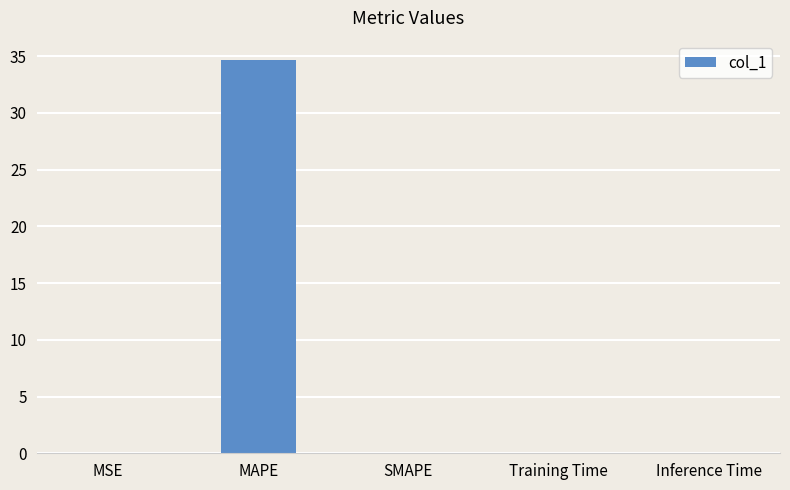

True or false: the data shows 34.6 at MAPE.

True